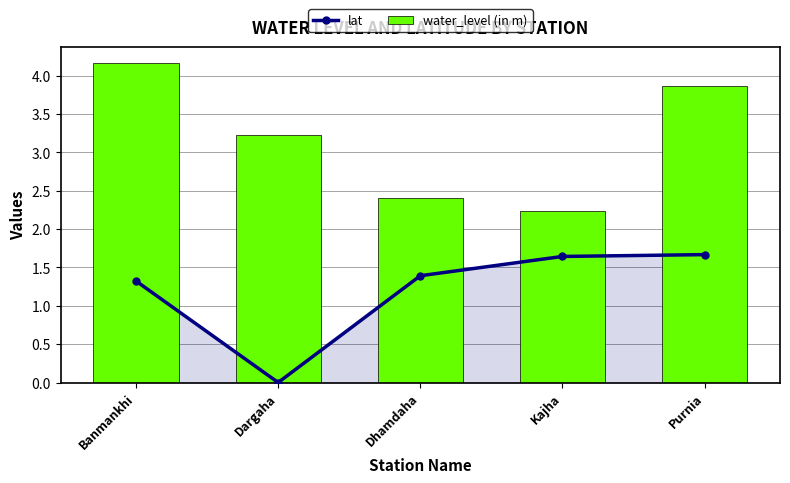

At Dhamdaha, list the series in order from smallest to largest.

lat, water_level (in m)